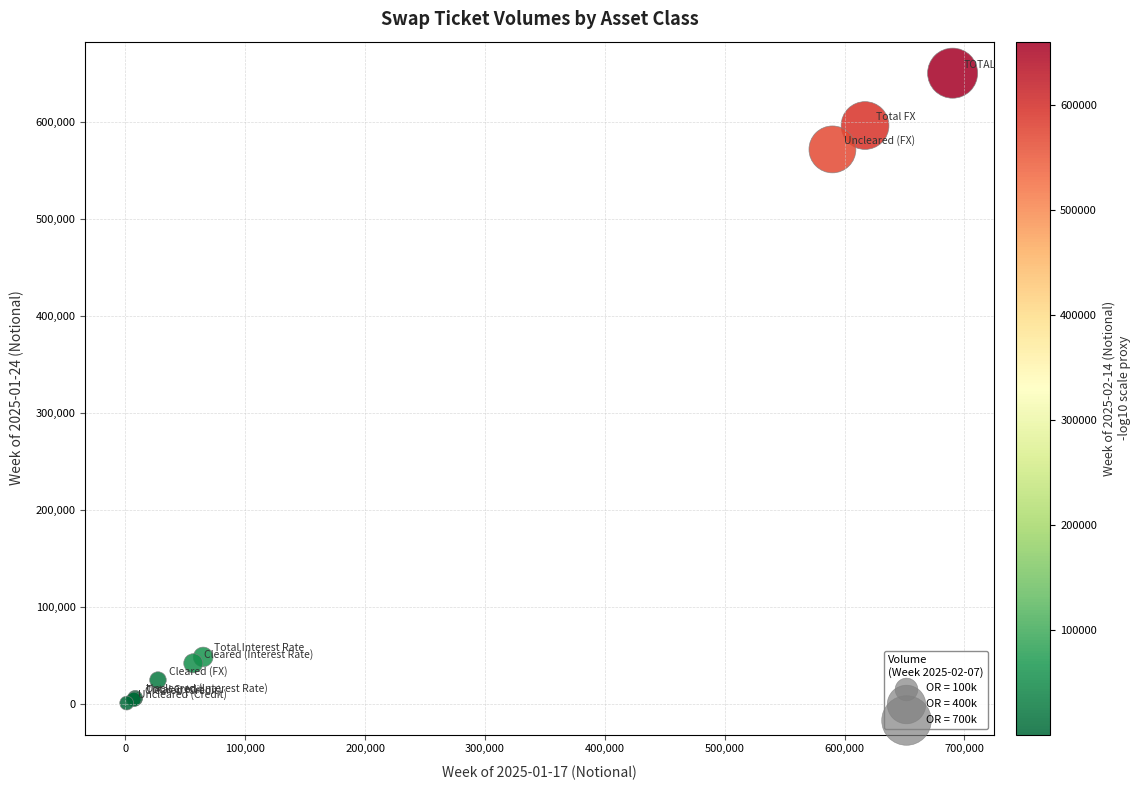

What Y value in the scatter plot is closest to 325746?

571966